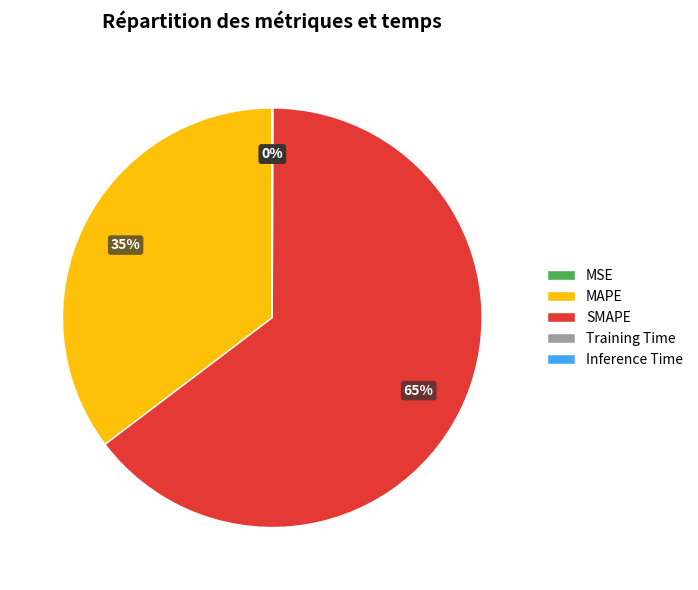

To the nearest percent, what is the average slice percentage?

20%